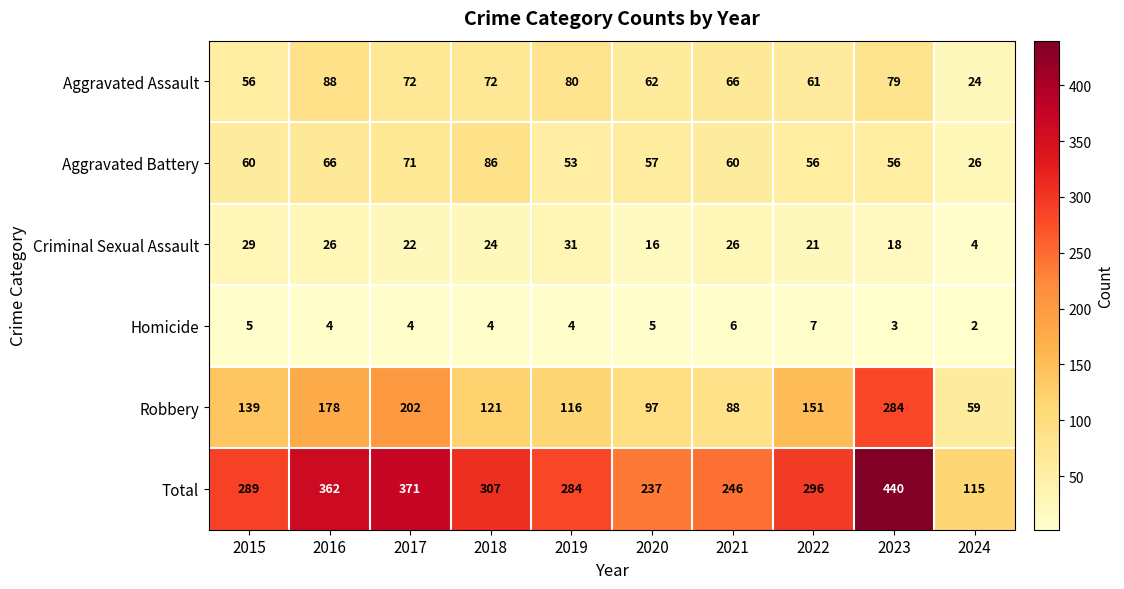

Rank the series by their maximum value, from lowest to highest.

Homicide, Criminal Sexual Assault, Aggravated Battery, Aggravated Assault, Robbery, Total